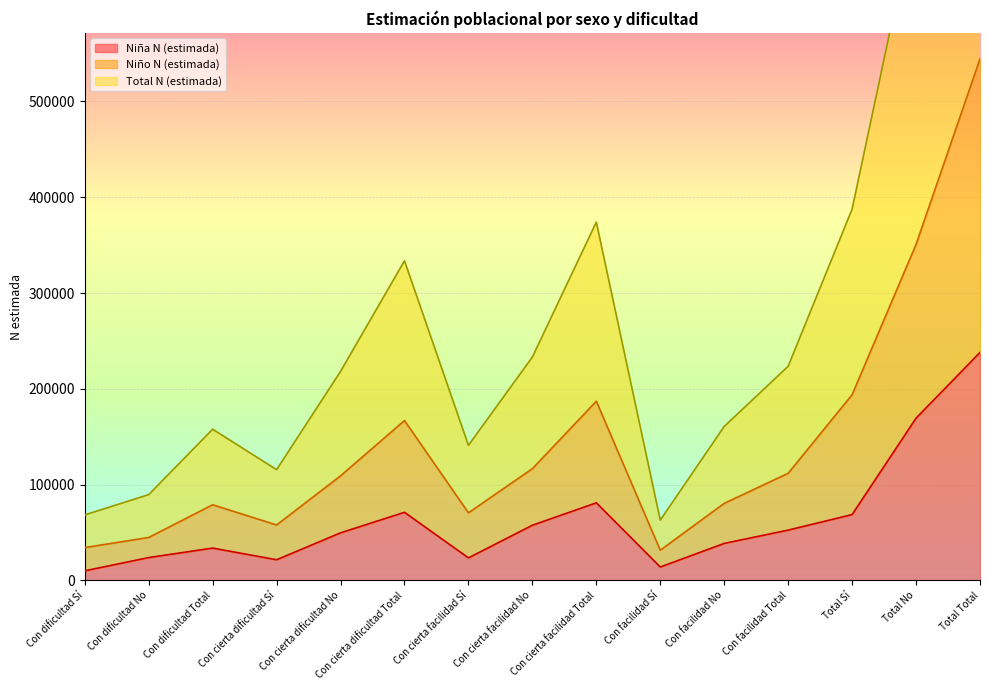

True or false: Total N (estimada) has a value of 44731 at Con dificultad No.

True